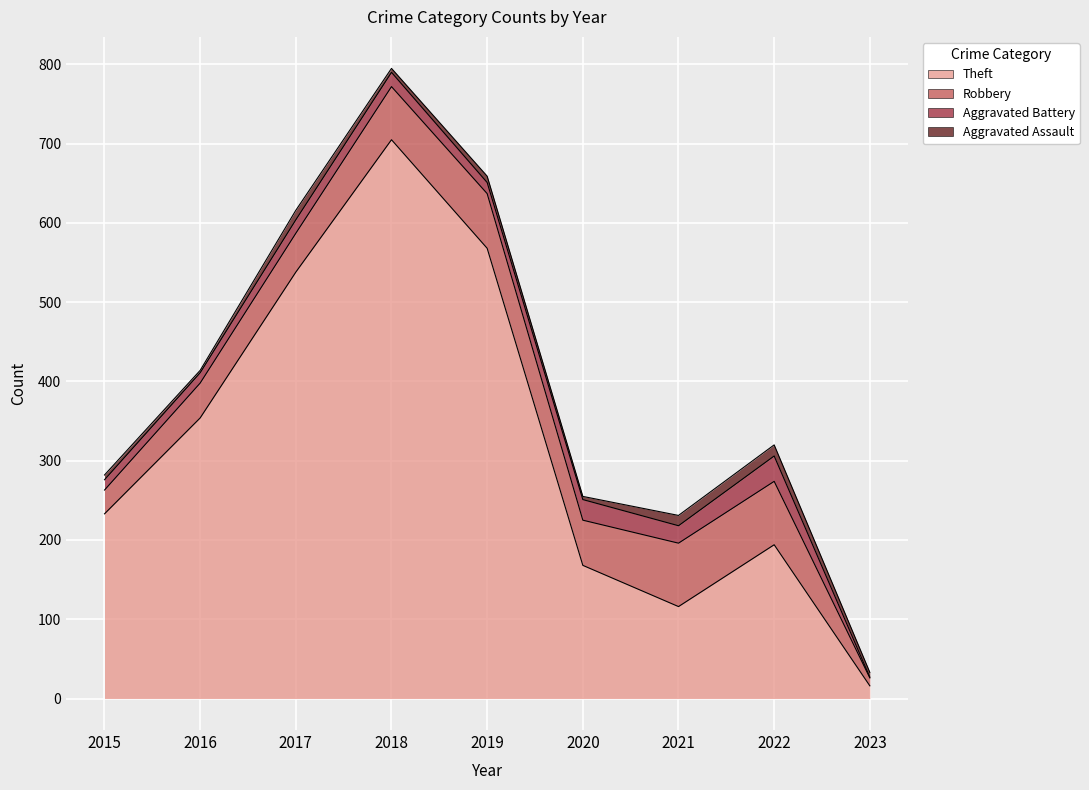

At which category is the sum across all series the highest?

2018